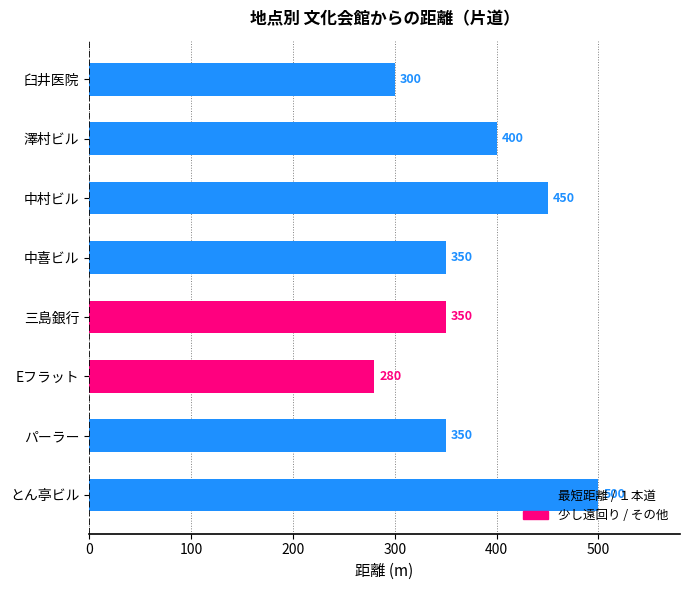

Where is the data nearest to the value 390?

澤村ビル